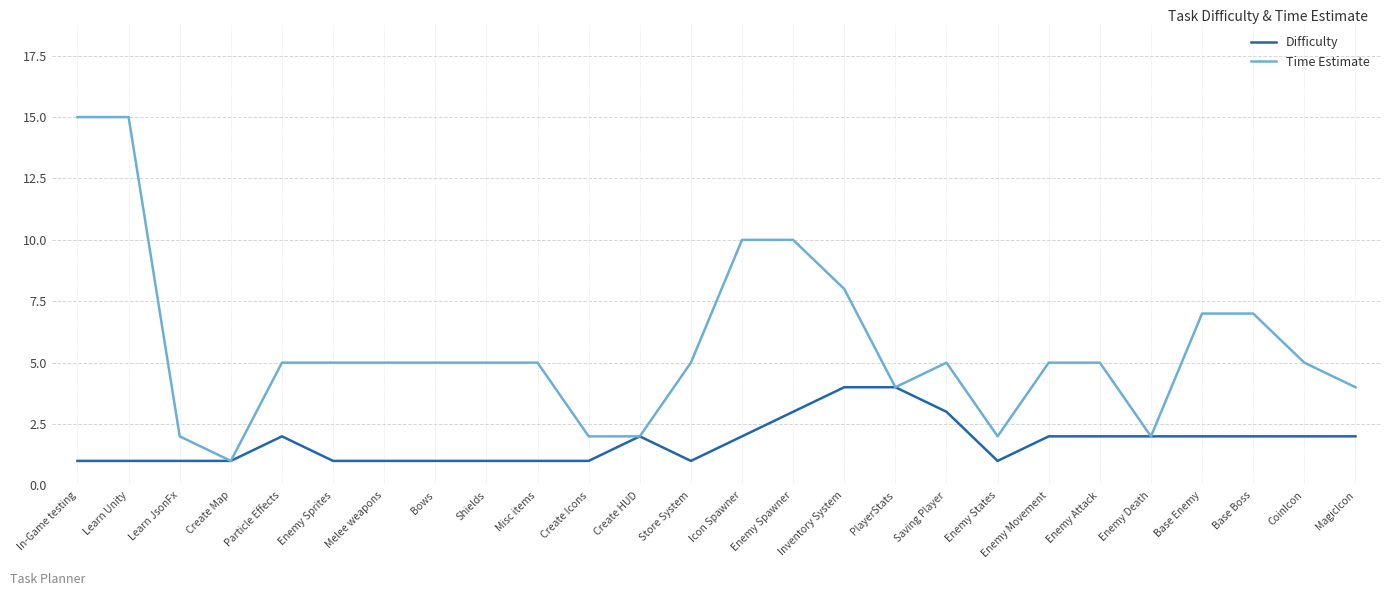

What is the spread (max minus min) of values at Bows?

4